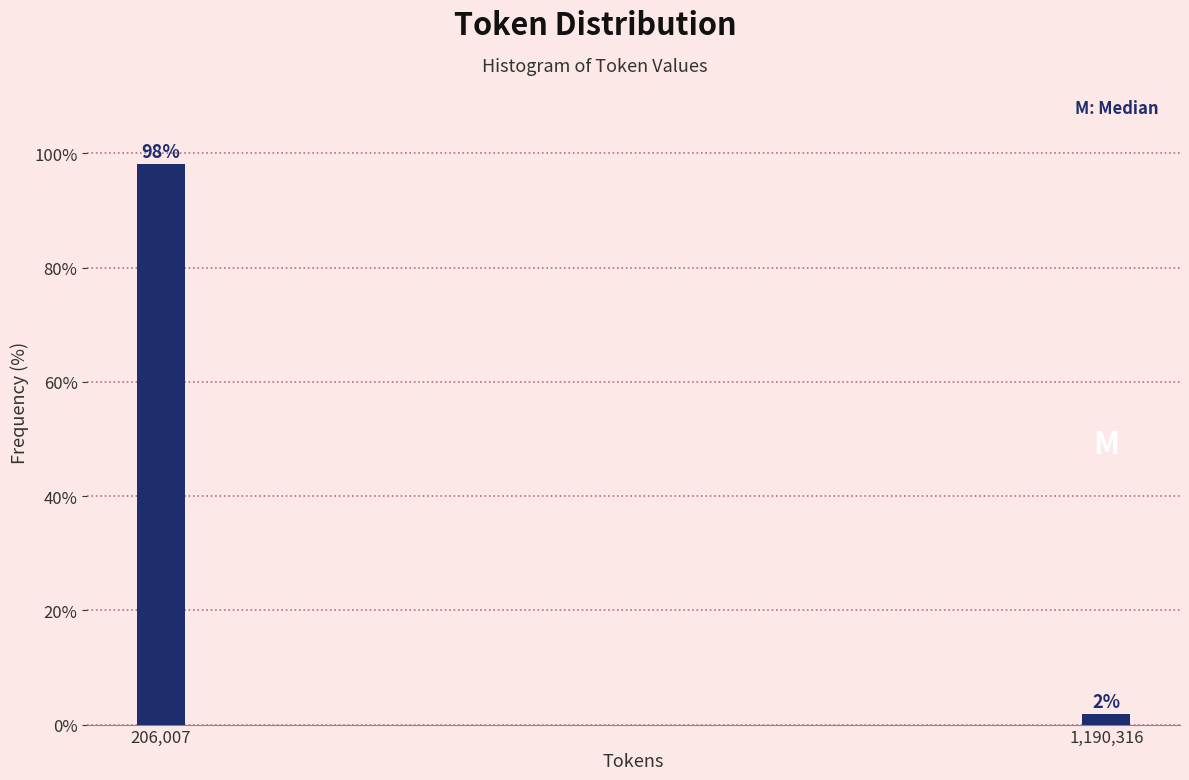

At which label does the data first exceed 98?

206,007